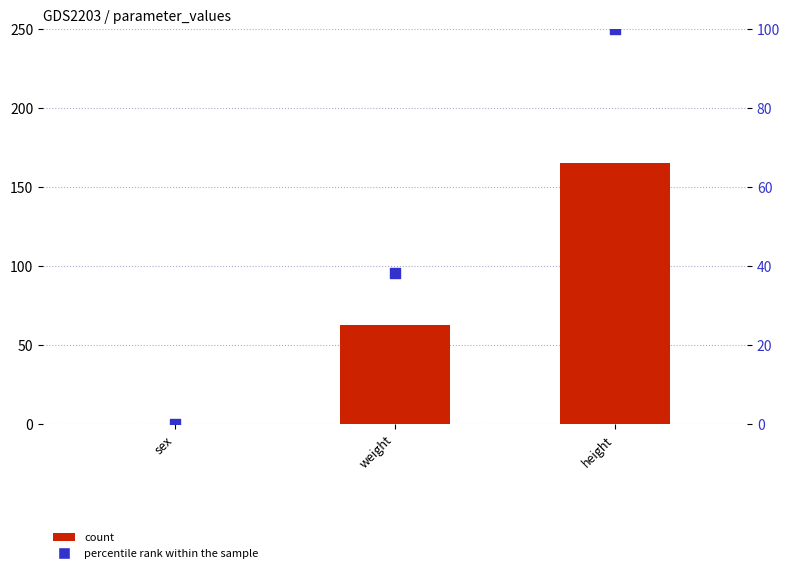

Which series has the widest spread of Y values?

count